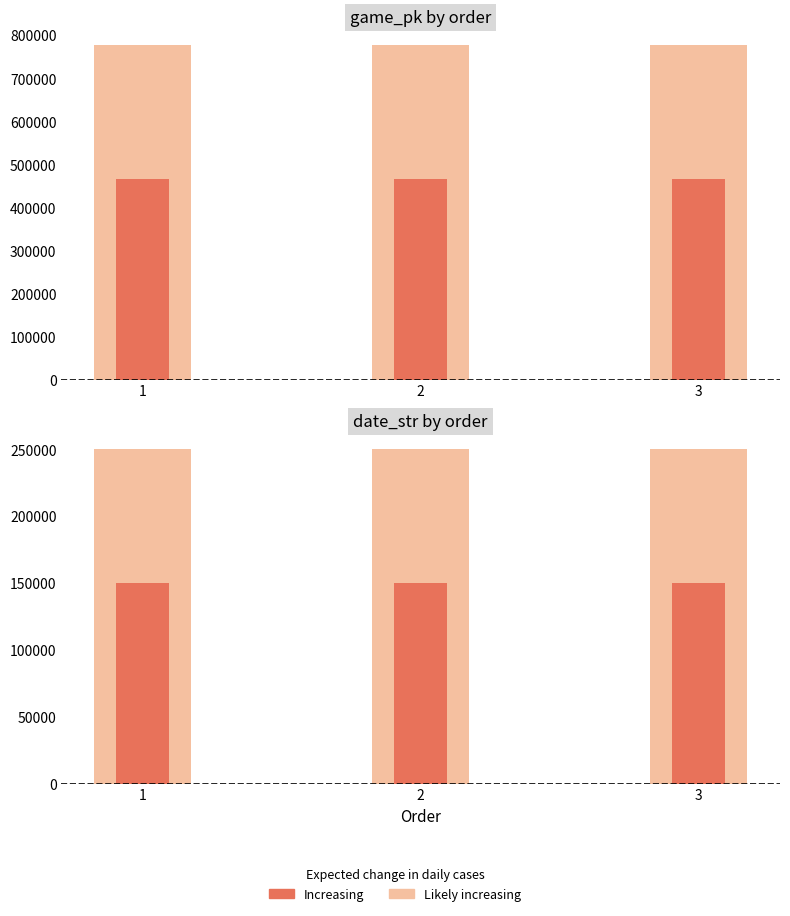

What is the value of the date_str (outer) bar at the 3rd from the left?

250415.0